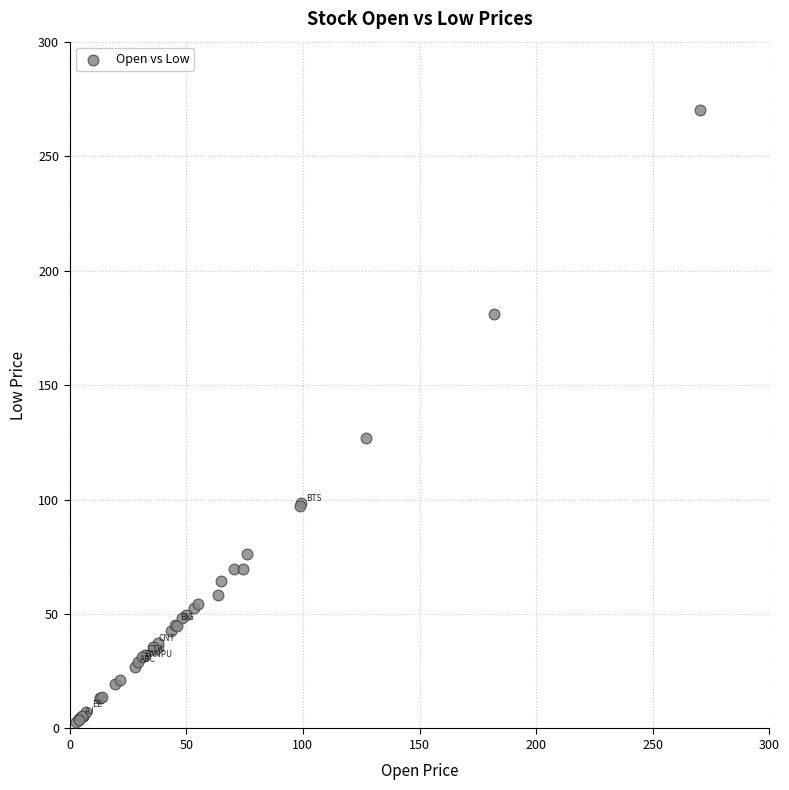

What Y value in the scatter plot is closest to 136?

127.0